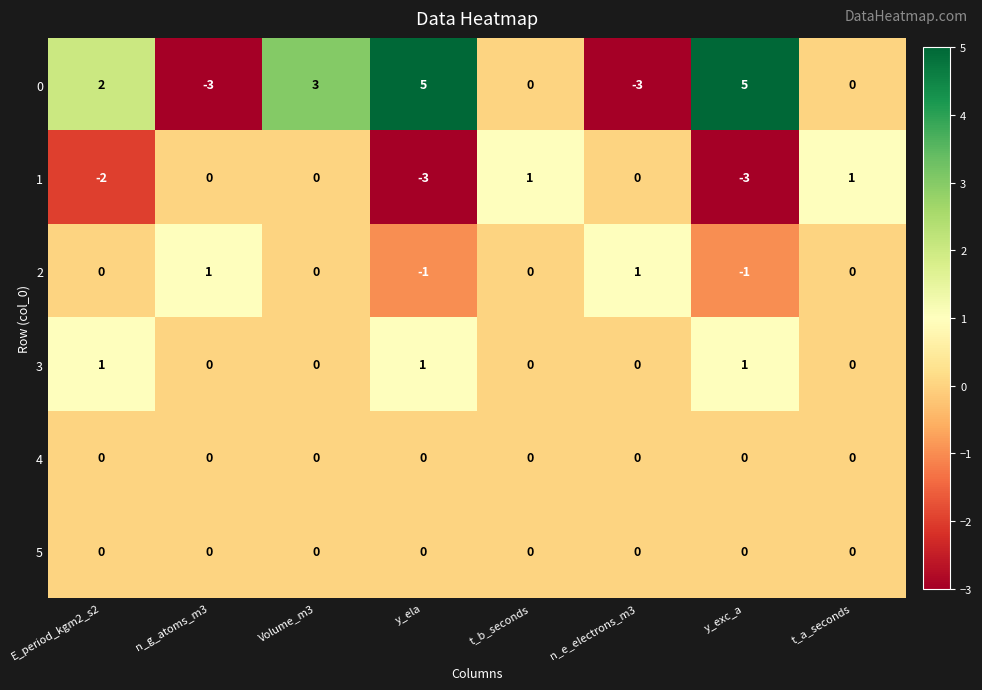

Is the value of 1 at y_exc_a greater than the value of 2 at t_b_seconds?

No